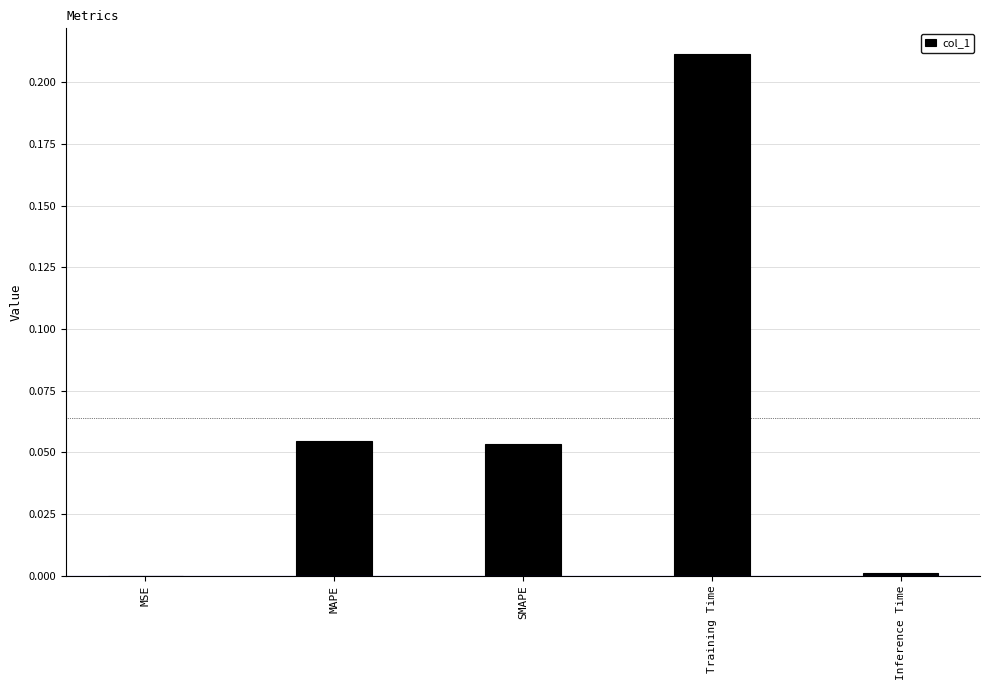

Which category has the highest value across all series?

Training Time